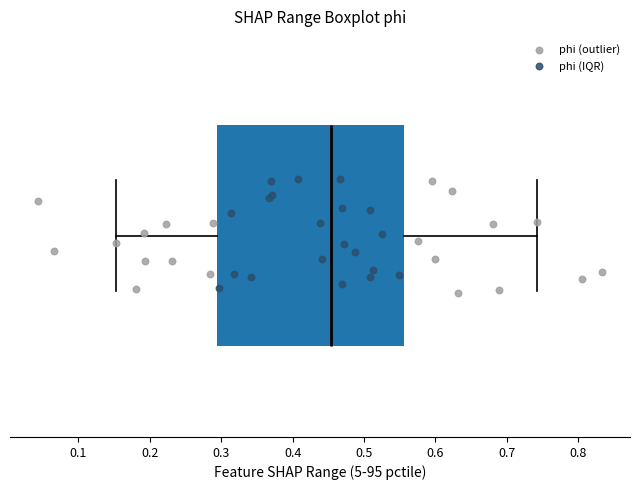

Where does the left whisker of the box end on the x-axis? The values are not printed on the chart, so give them approximately, as read against the axis.

0.15